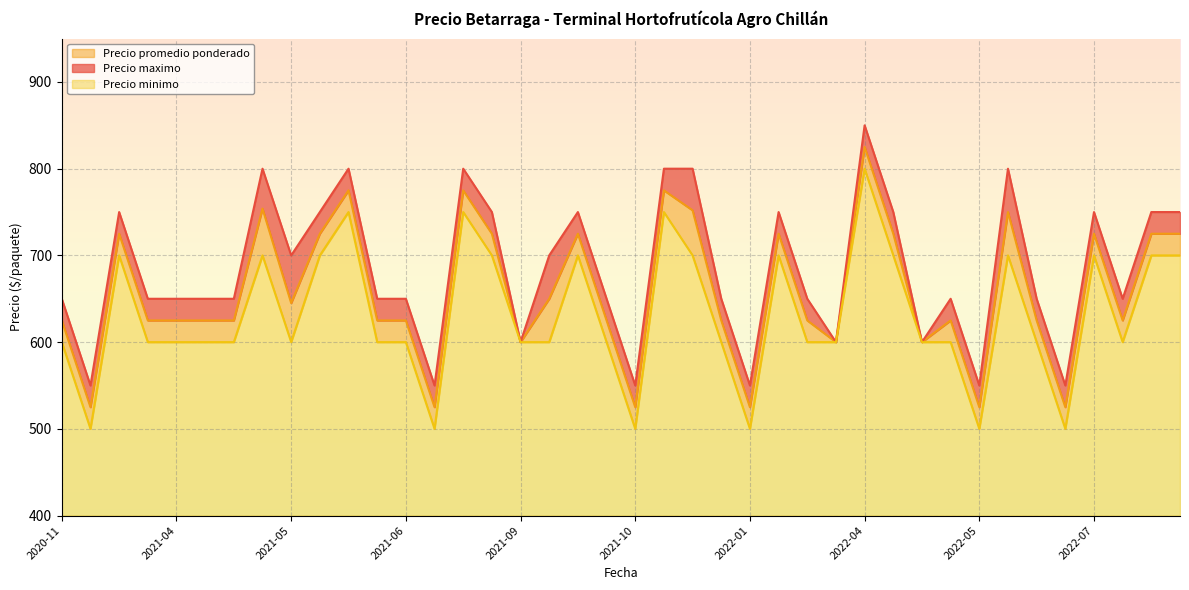

Read the Precio minimo value at 2021-07.

750